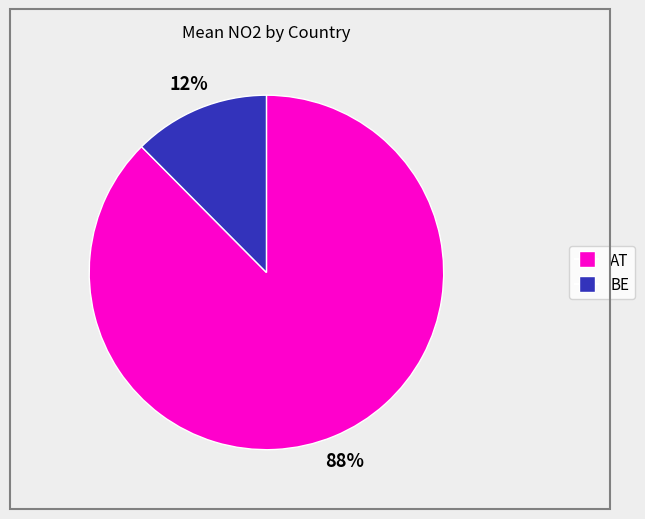

To the nearest percent, what is the average slice percentage?

50%